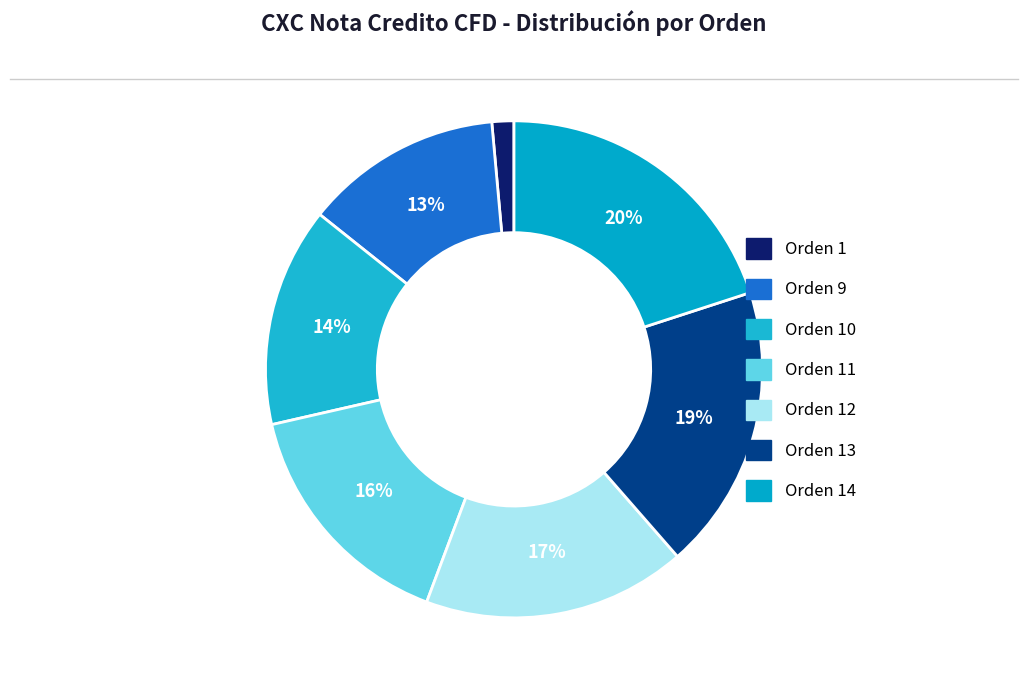

Count the number of slices in the pie.

7